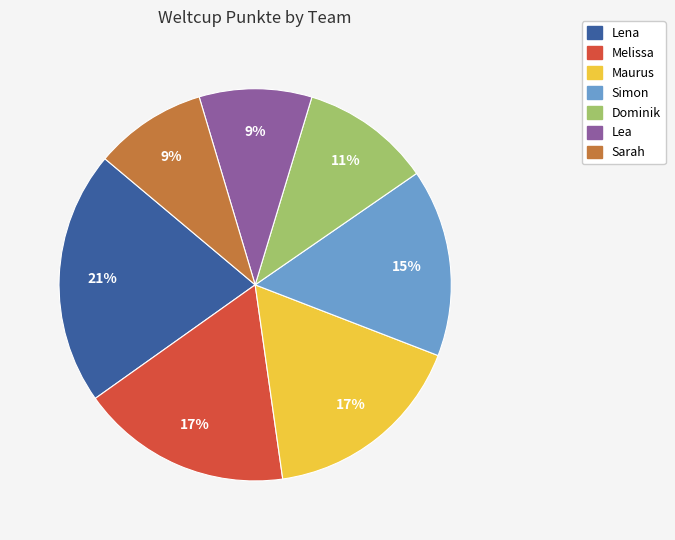

How many slices are in this pie chart?

7